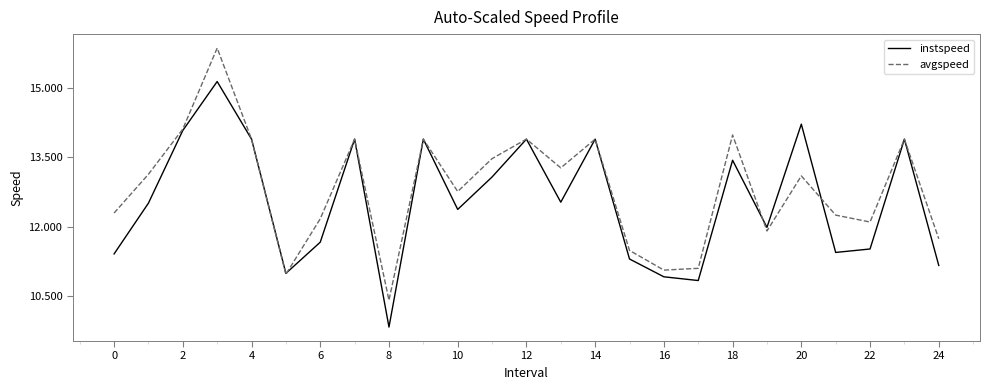

True or false: instspeed and avgspeed intersect in this chart.

True